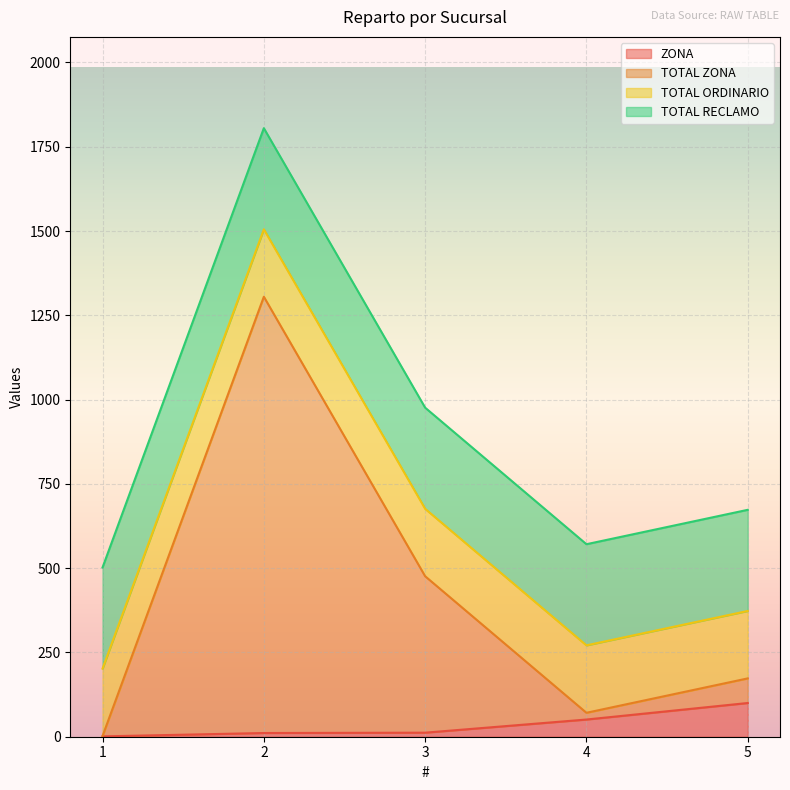

What are all the series names shown in the legend?

ZONA, TOTAL ZONA, TOTAL ORDINARIO, TOTAL RECLAMO